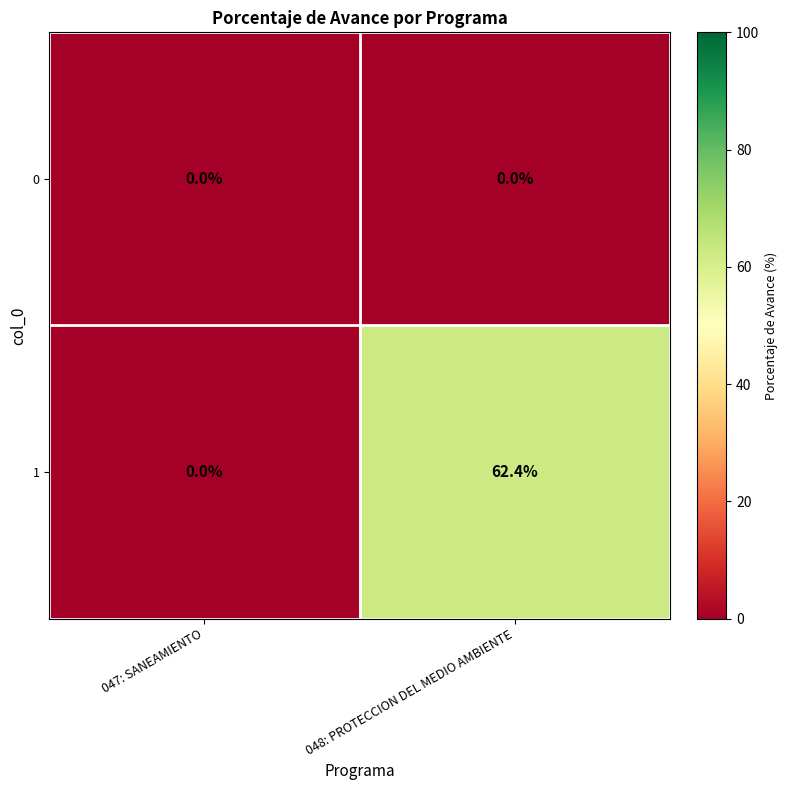

Reading right to left, what are all the values shown in this chart?

0: 048: PROTECCION DEL MEDIO AMBIENTE=0.0	047: SANEAMIENTO=0.0
1: 048: PROTECCION DEL MEDIO AMBIENTE=62.4	047: SANEAMIENTO=0.0